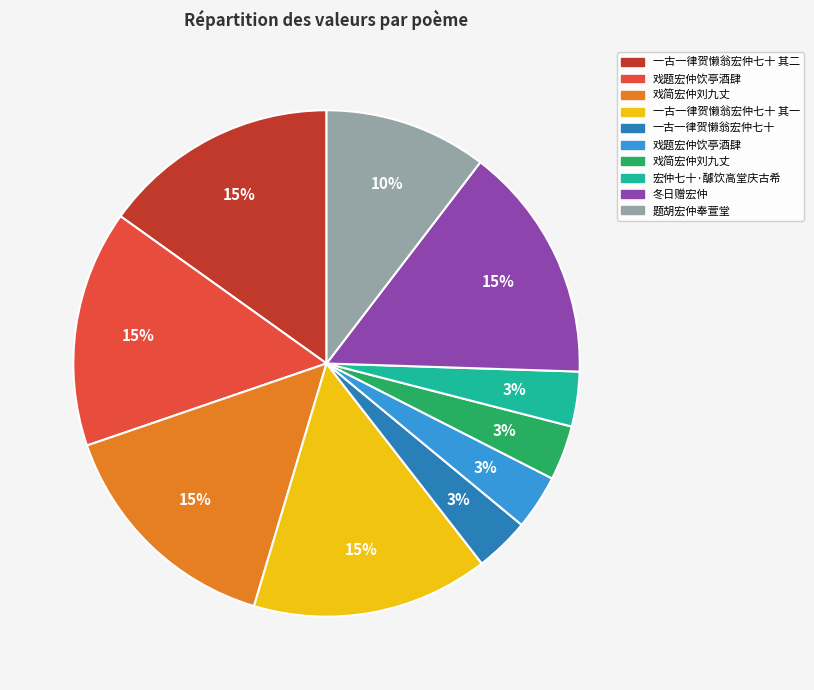

Is there a majority slice in this chart?

No